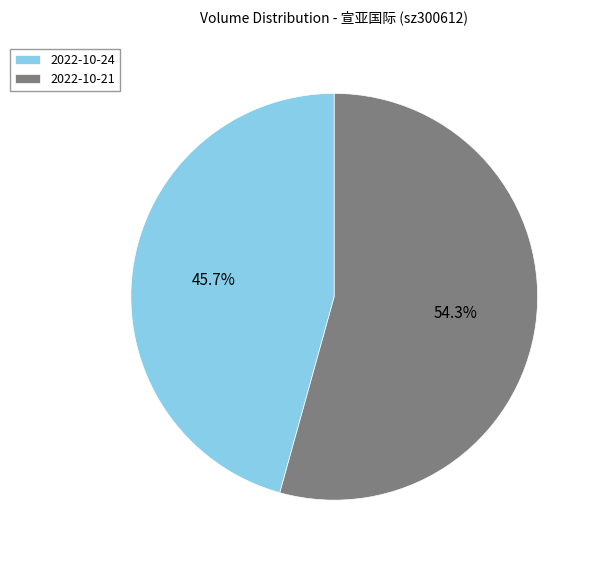

How many segments does this pie chart have?

2